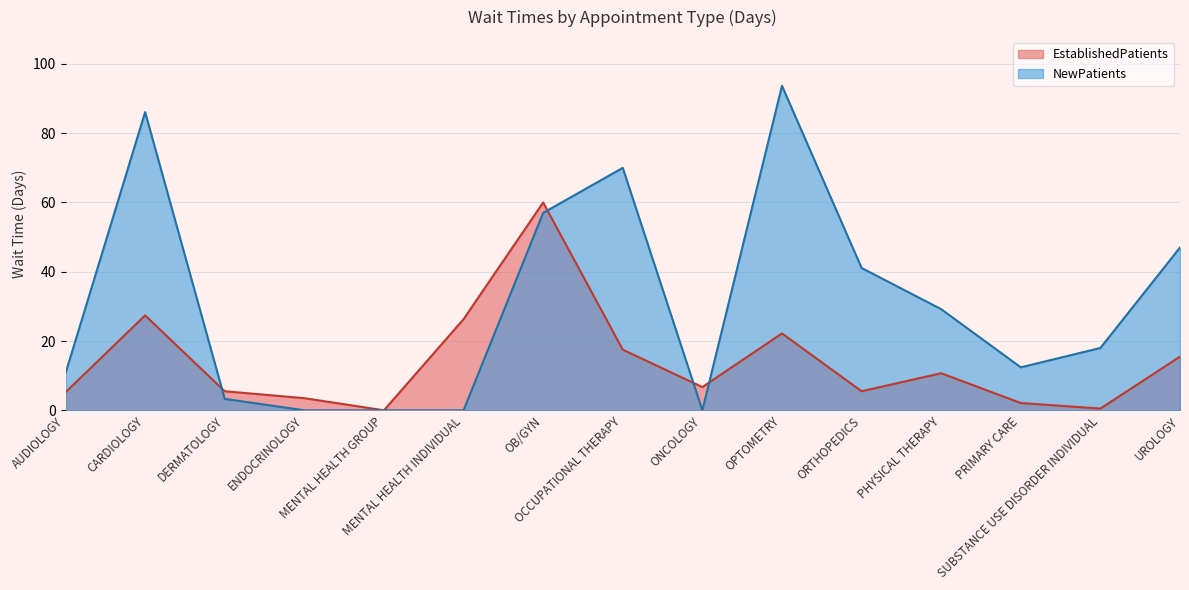

List the labels in order of NewPatients value, largest first.

OPTOMETRY, CARDIOLOGY, OCCUPATIONAL THERAPY, OB/GYN, UROLOGY, ORTHOPEDICS, PHYSICAL THERAPY, SUBSTANCE USE DISORDER INDIVIDUAL, PRIMARY CARE, AUDIOLOGY, DERMATOLOGY, ENDOCRINOLOGY, MENTAL HEALTH GROUP, MENTAL HEALTH INDIVIDUAL, ONCOLOGY